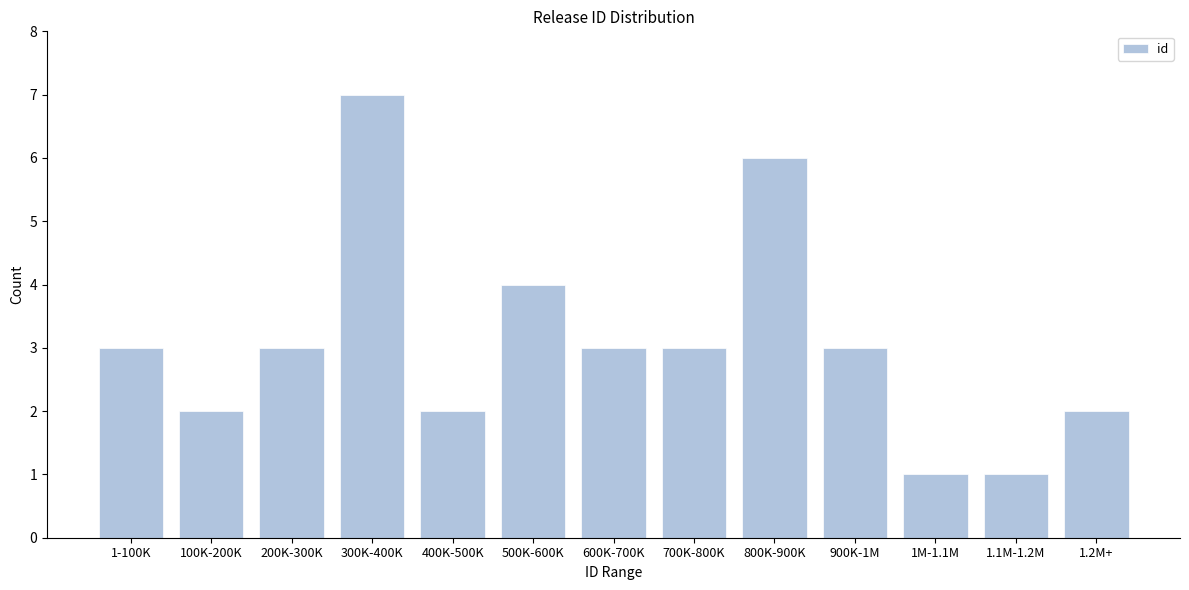

Reading right to left, list all the values displayed in this chart.

2	1	1	3	6	3	3	4	2	7	3	2	3